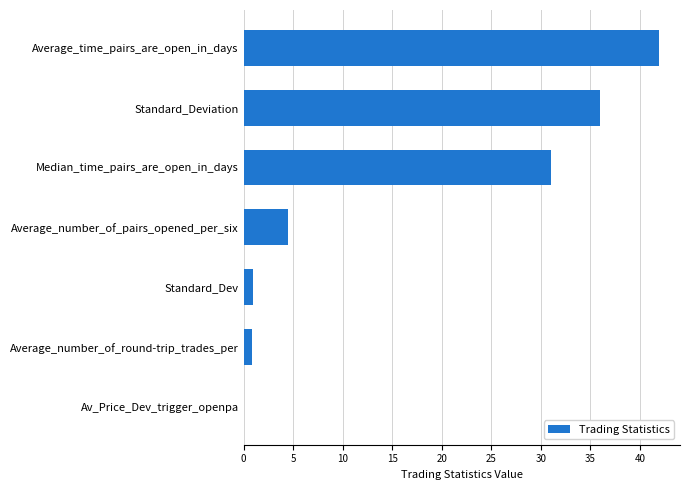

Is it true that the value at Standard_Deviation is 62.1?

False